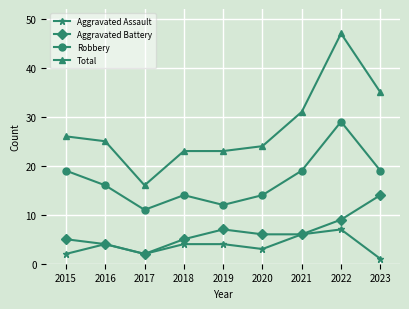

Reading left to right, extract all data points from this chart.

Aggravated Assault: 2015=2	2016=4	2017=2	2018=4	2019=4	2020=3	2021=6	2022=7	2023=1
Aggravated Battery: 2015=5	2016=4	2017=2	2018=5	2019=7	2020=6	2021=6	2022=9	2023=14
Robbery: 2015=19	2016=16	2017=11	2018=14	2019=12	2020=14	2021=19	2022=29	2023=19
Total: 2015=26	2016=25	2017=16	2018=23	2019=23	2020=24	2021=31	2022=47	2023=35